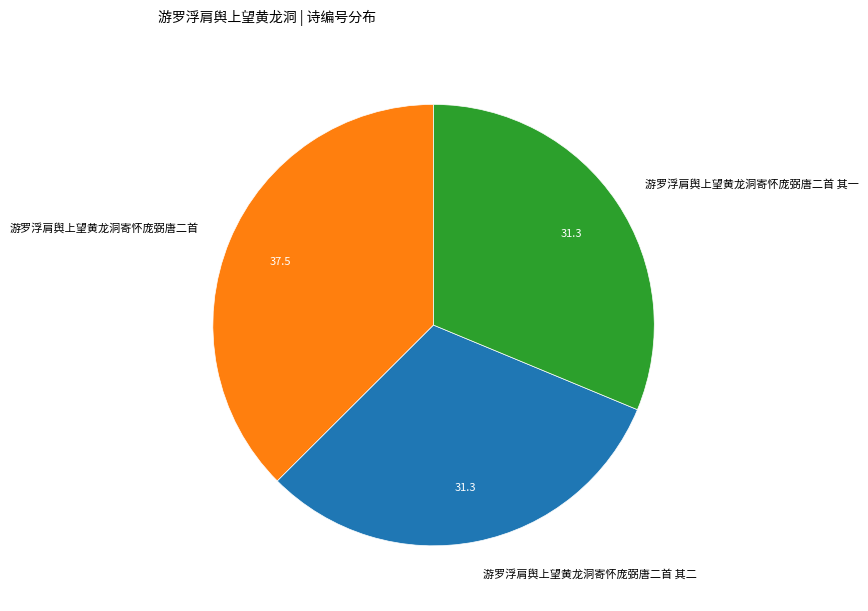

What is the largest slice in the pie chart?

游罗浮肩舆上望黄龙洞寄怀庞弼唐二首